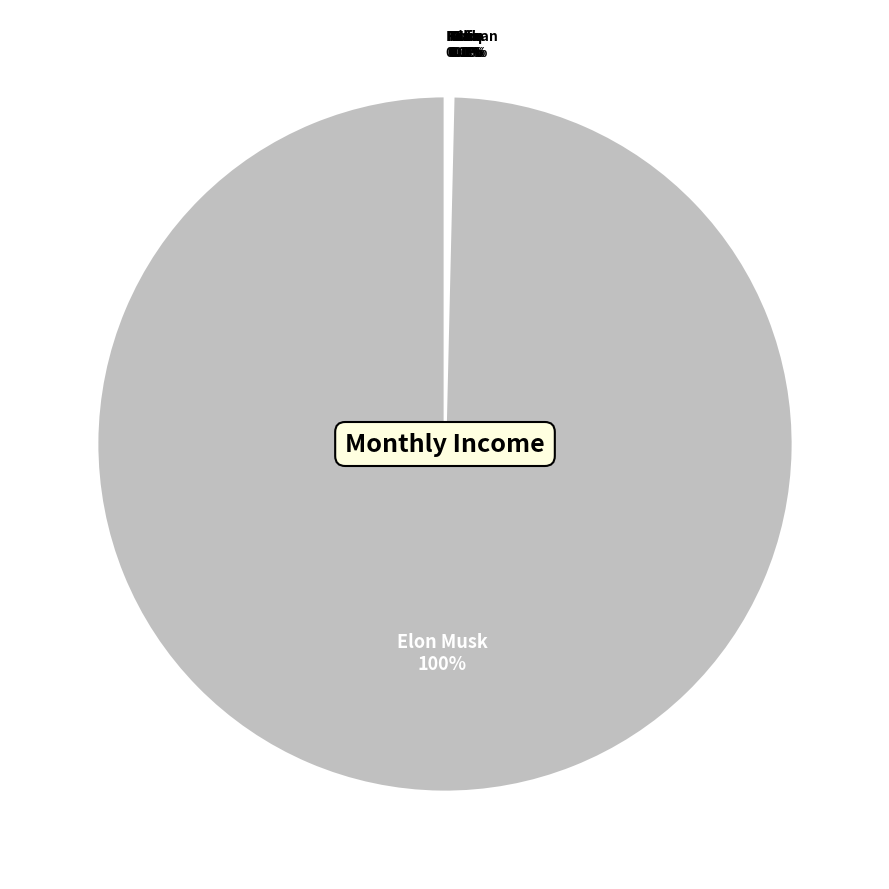

Which slice is the largest?

Elon Musk